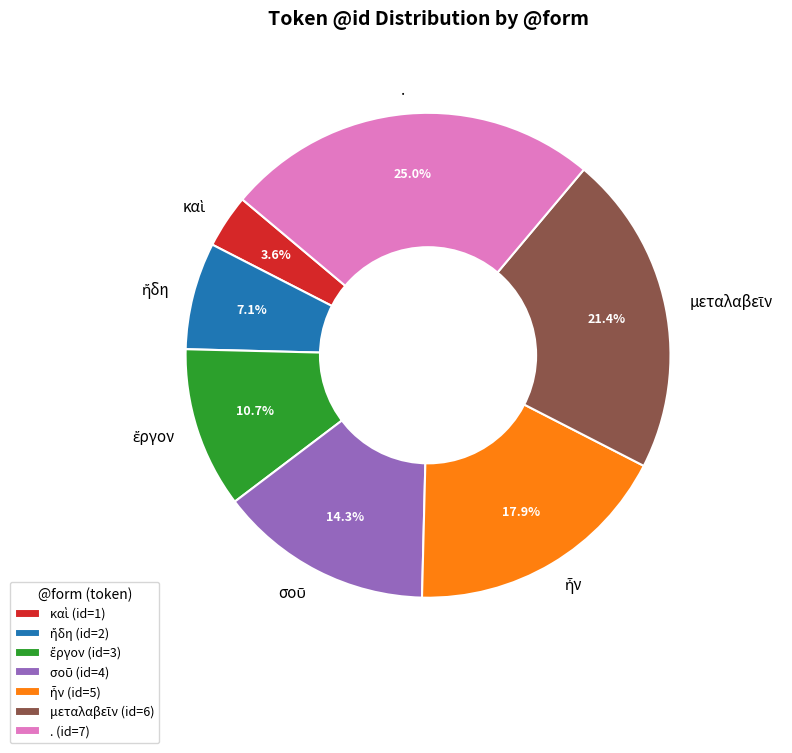

What percentage is NOT represented by .?

75.0%